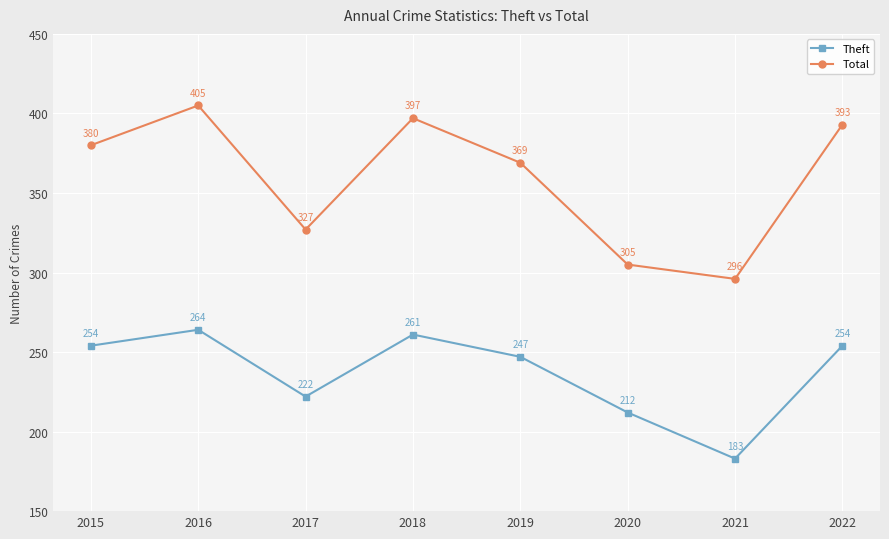

Which series changed the most between 2015 and 2018?

Total